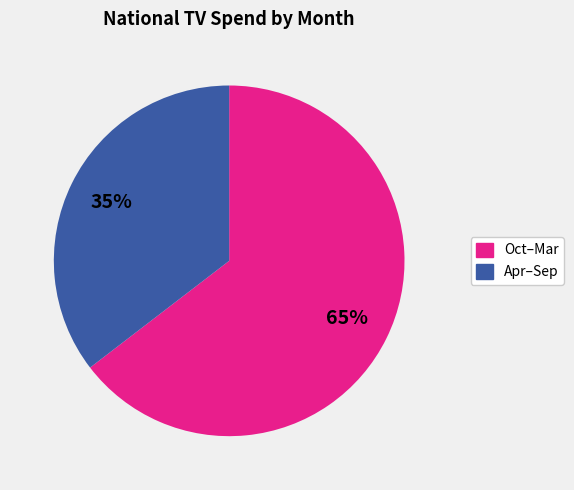

To the nearest percent, what is the average slice percentage?

50%